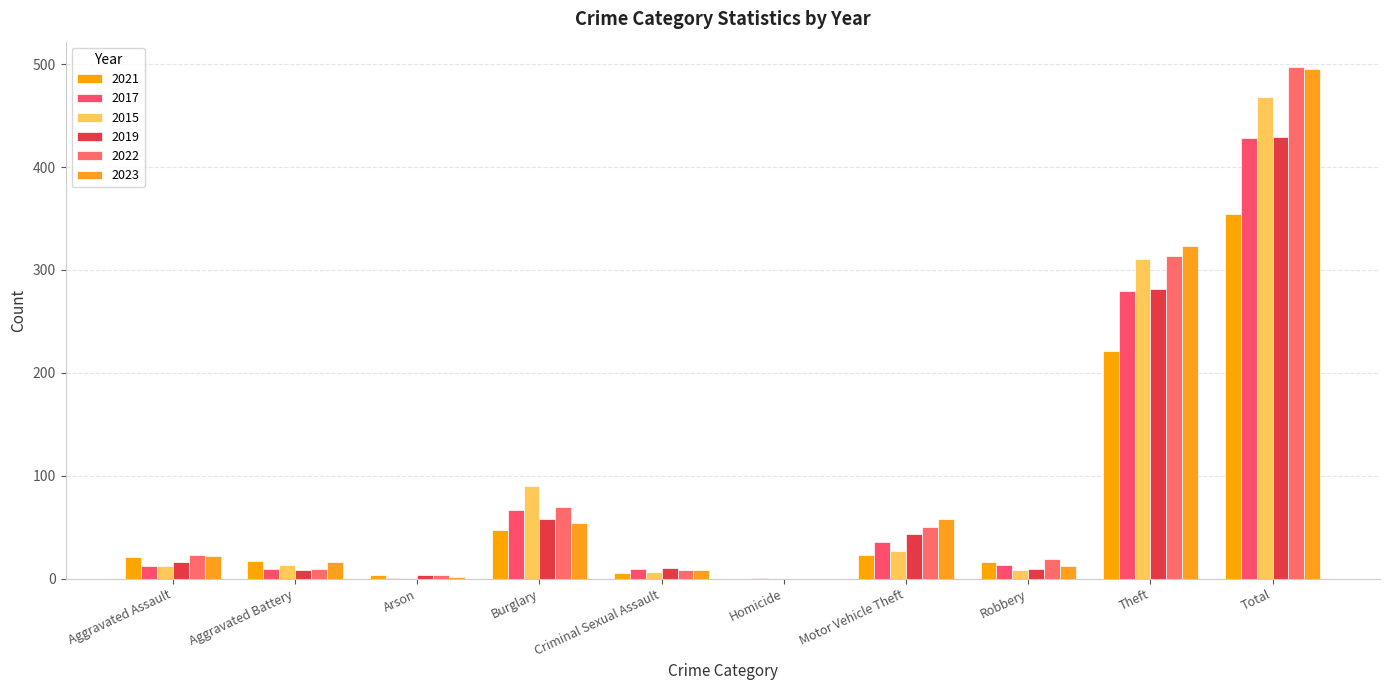

How many categories are shown in the chart?

10